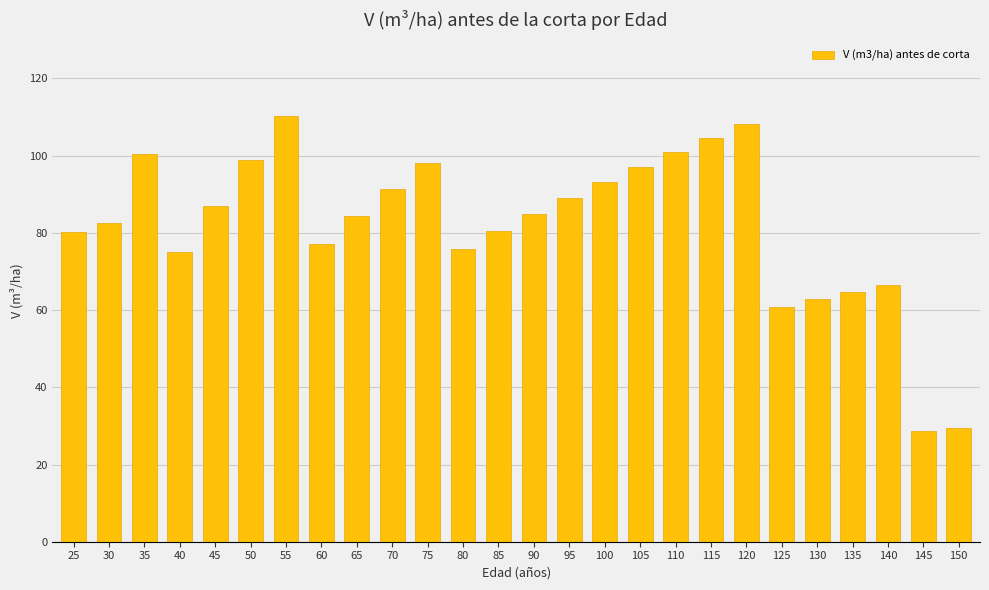

What is the minimum value shown in the chart?

28.7